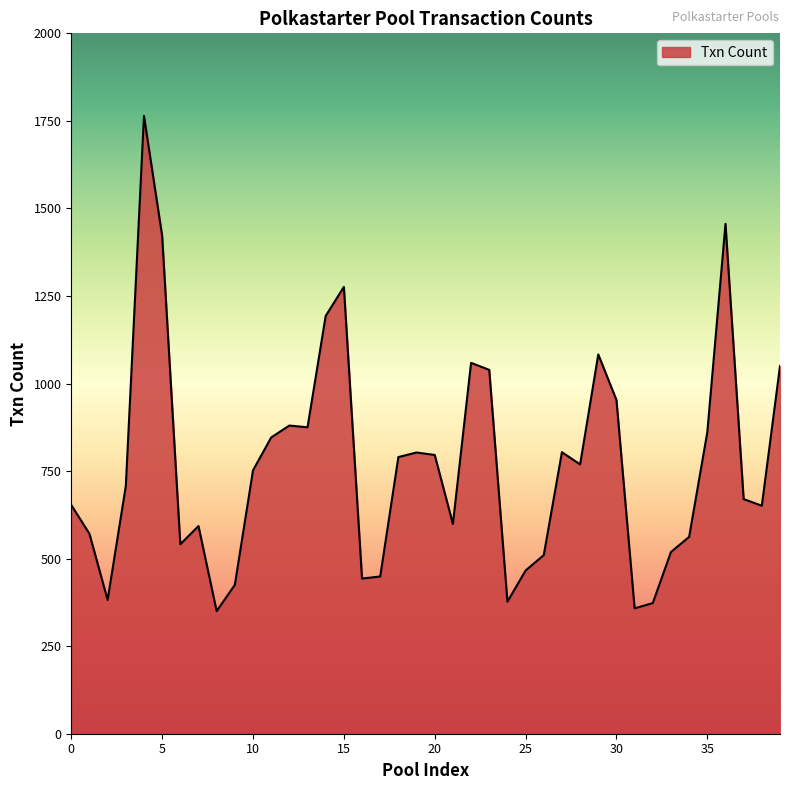

What is the difference between the maximum and minimum values?

1414